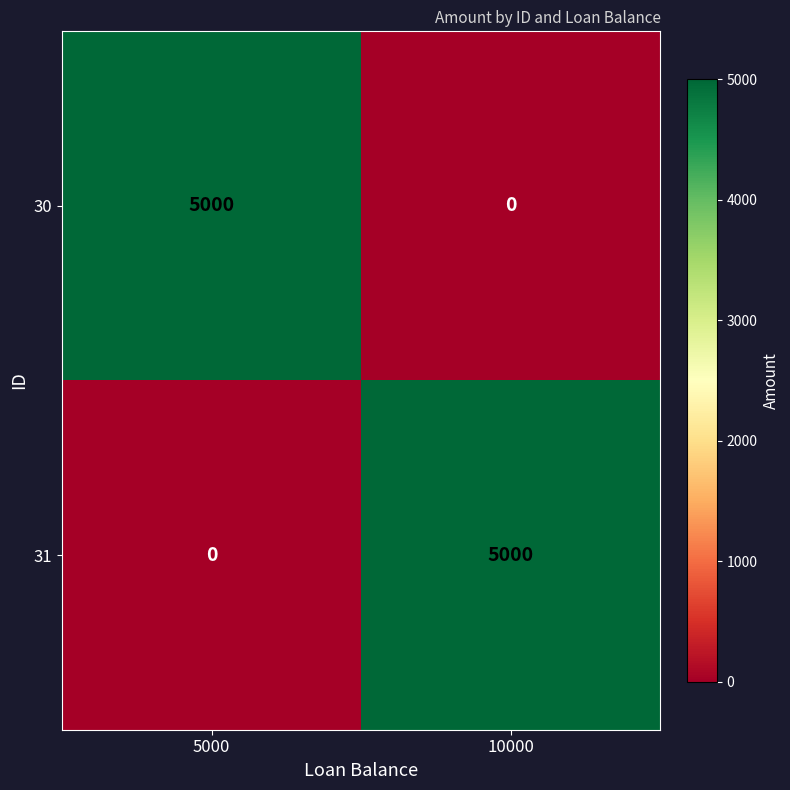

Is it true that 30 equals 2269 at 10000?

False